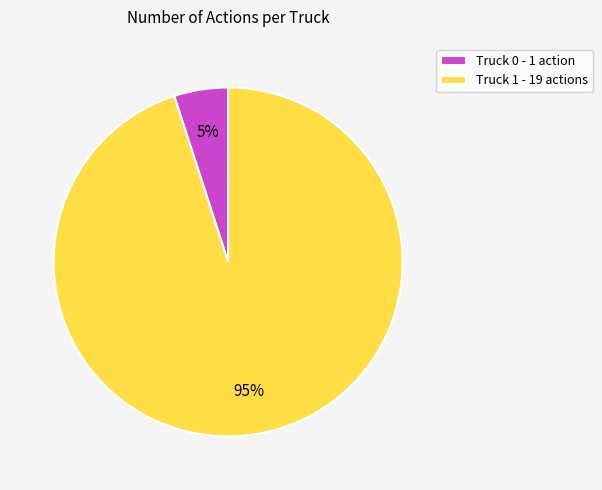

True or false: Truck 0 accounts for 5% of the total.

True